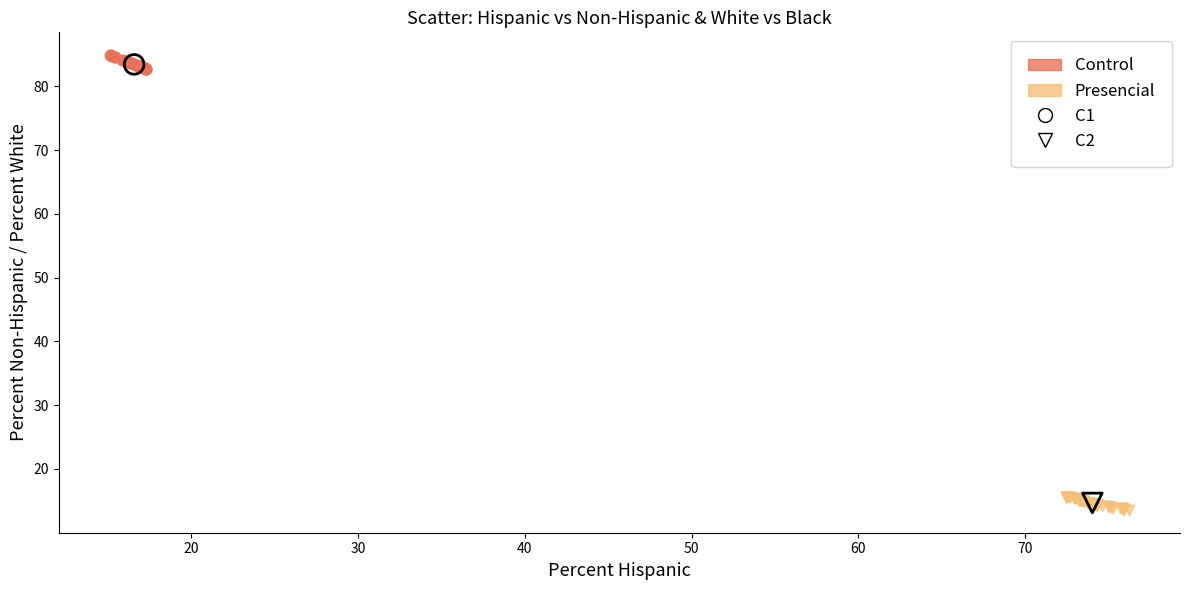

Which series contains the lowest Y value?

Presencial